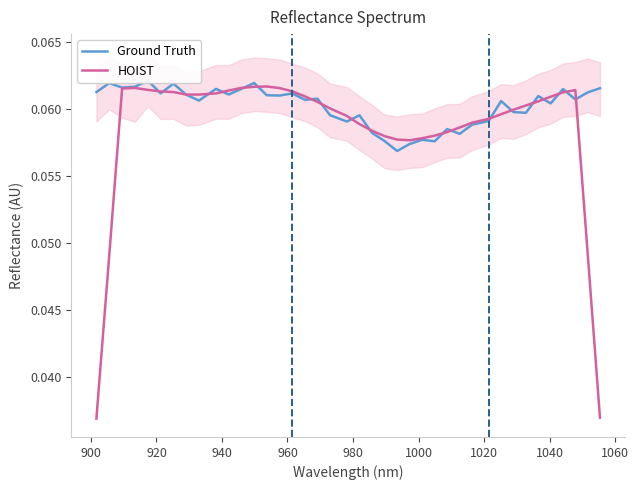

How many lines are shown in the chart?

2